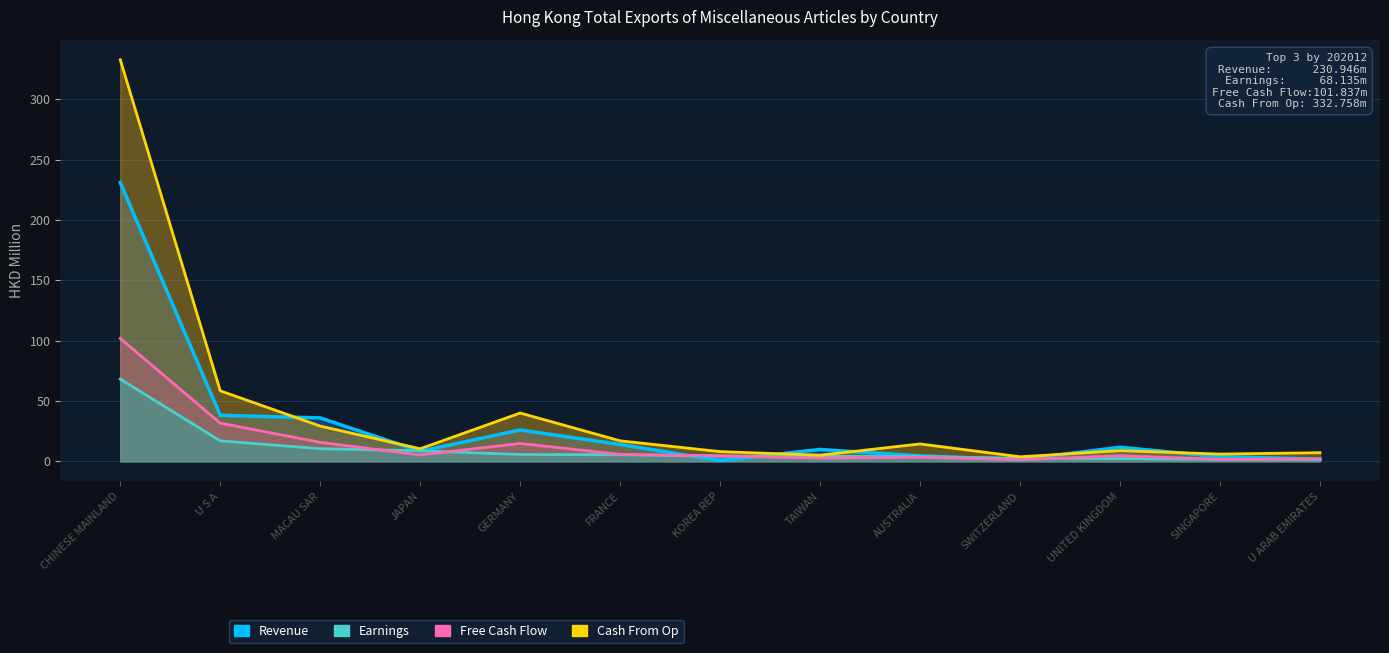

Rank the series by their maximum value, from lowest to highest.

Earnings, Free Cash Flow, Revenue, Cash From Op